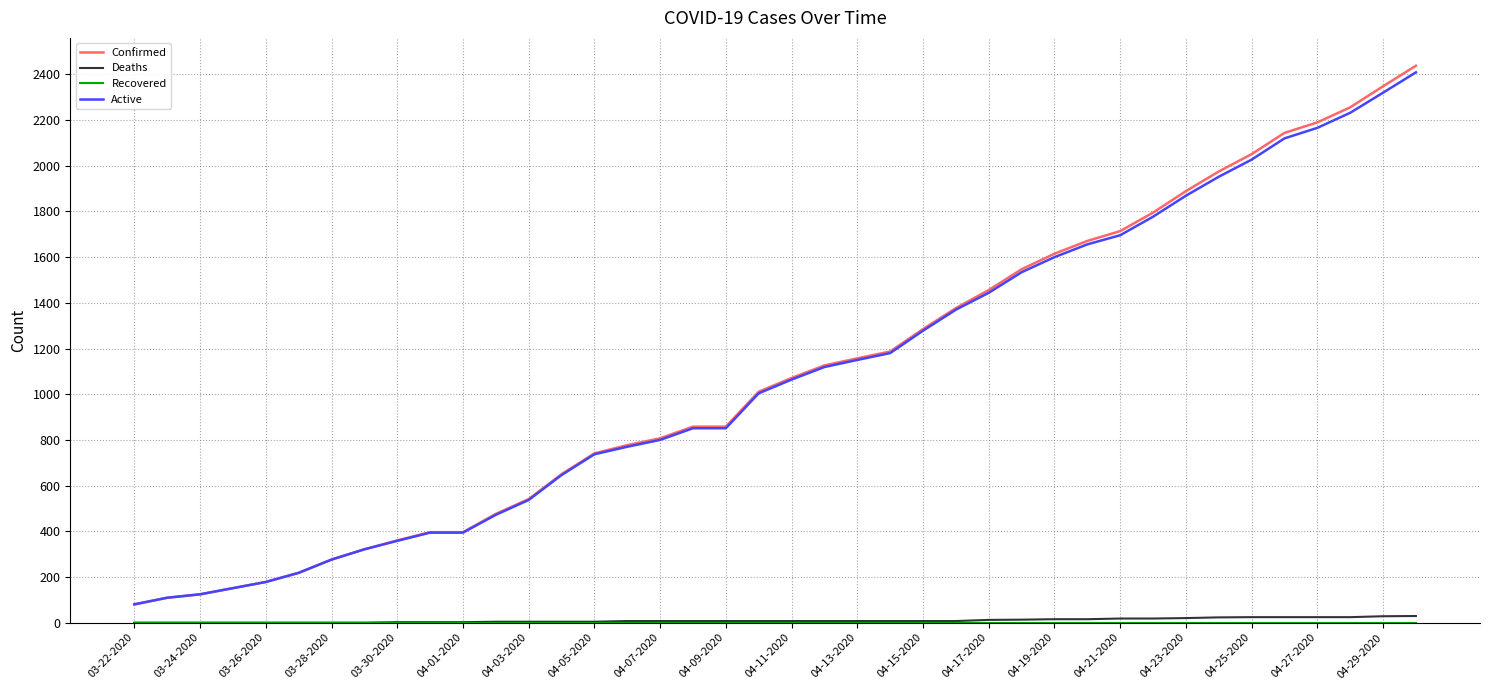

What is the maximum value shown in the chart?

2438